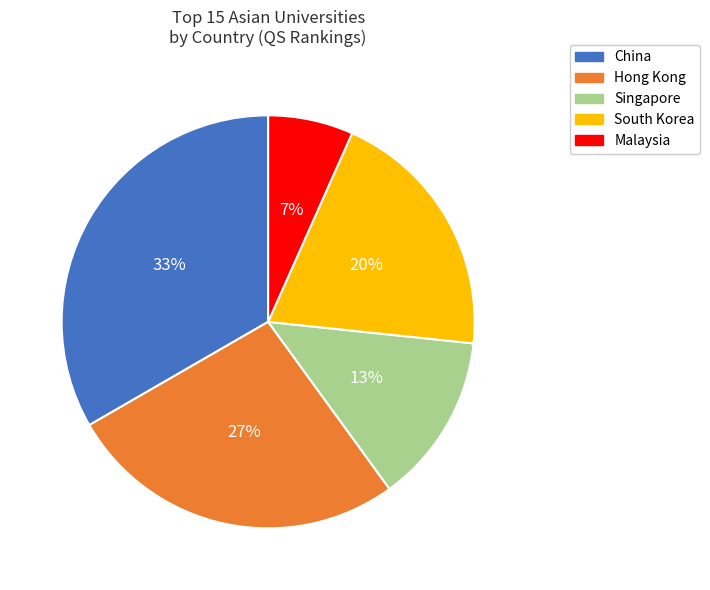

Does any single category account for the majority?

No